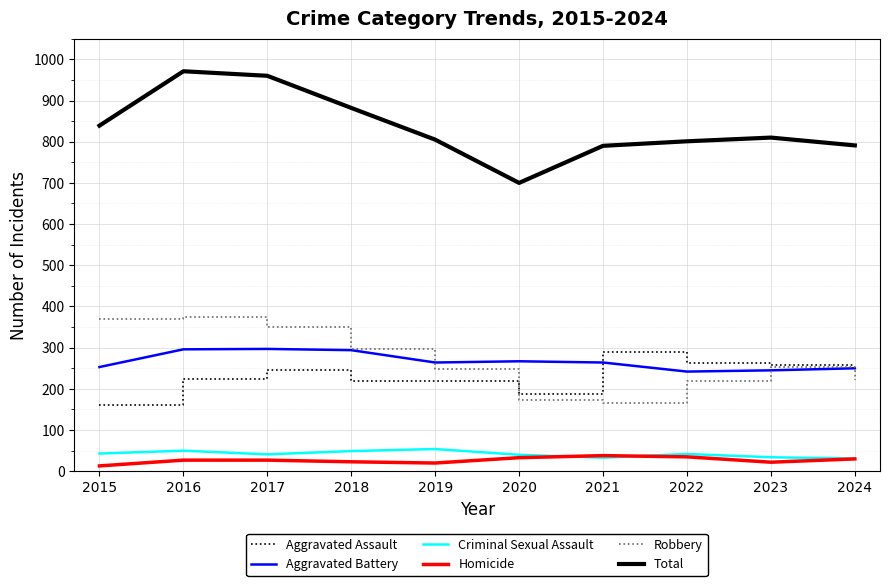

The Aggravated Assault series shows 219 at 2019. True or false?

True